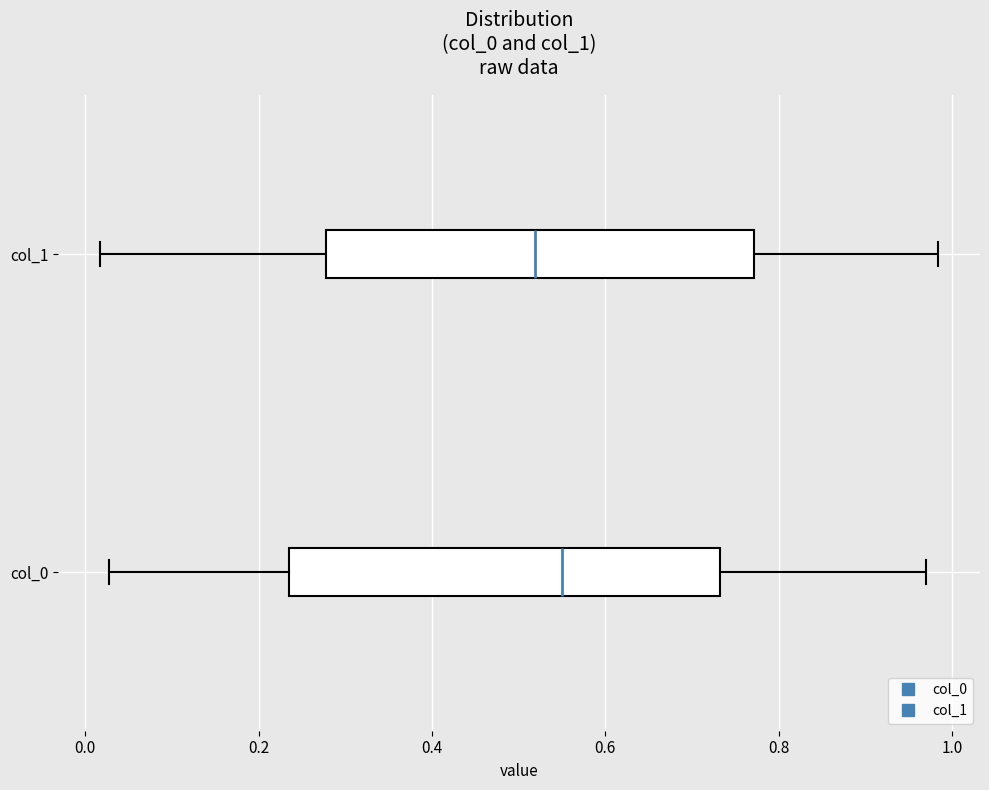

Reading bottom to top, transcribe this box plot: for each box, give where its median line is, the range the box spans, and where its two whiskers end, as read against the x-axis. The values are not printed on the chart, so give them approximately, as read against the axis.

col_0: median 0.54, box 0.24 to 0.74, whiskers 0.02 to 0.98
col_1: median 0.52, box 0.28 to 0.78, whiskers 0.02 to 0.98